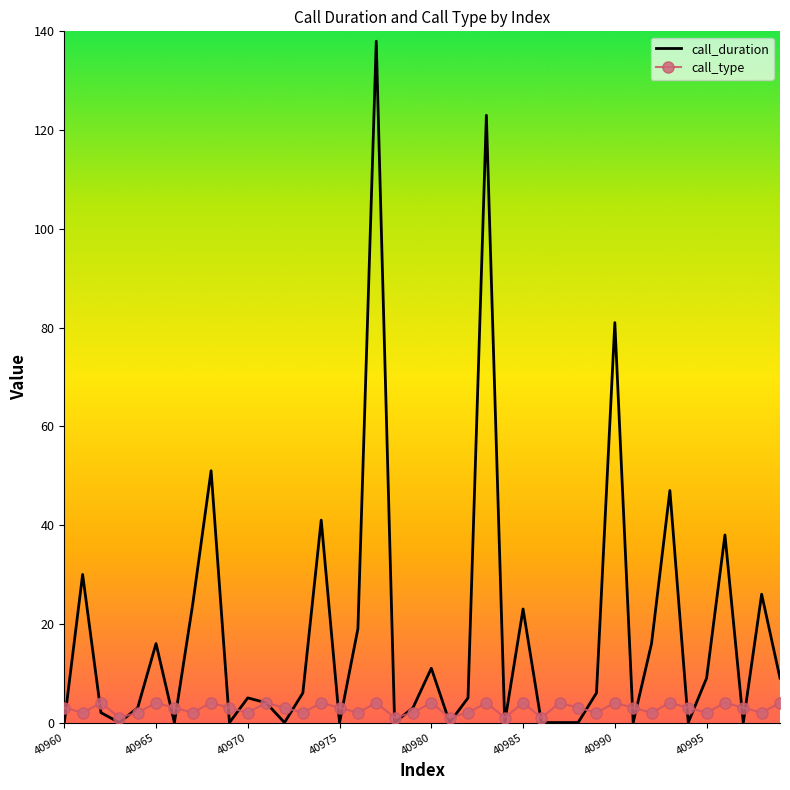

List the series in order of their overall mean, highest first.

call_duration, call_type